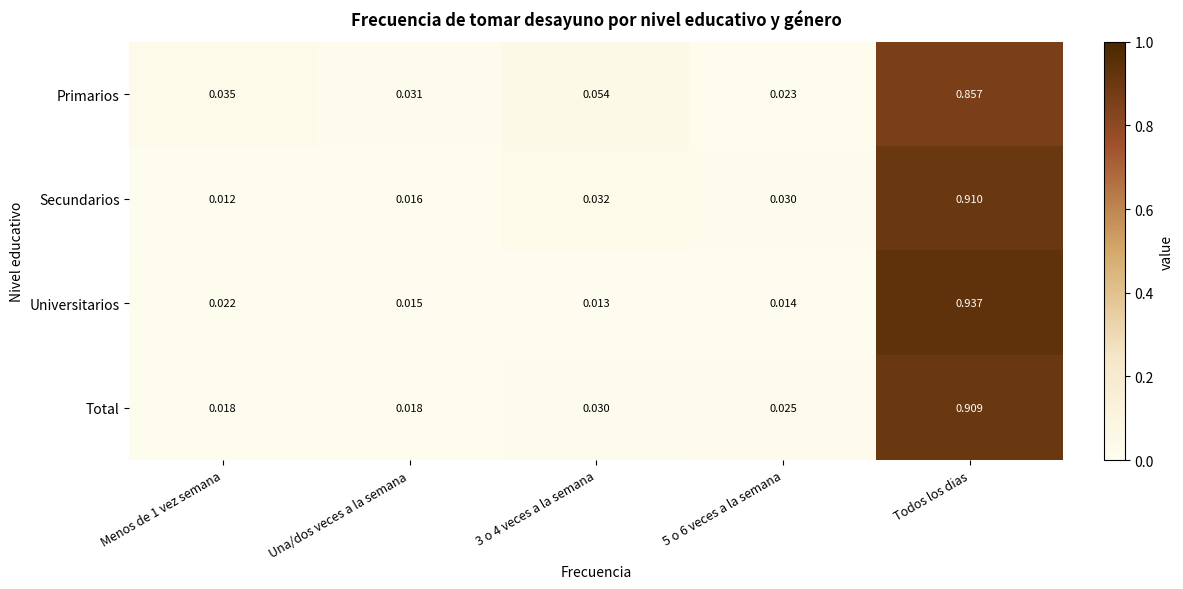

How many series are shown in this chart?

4